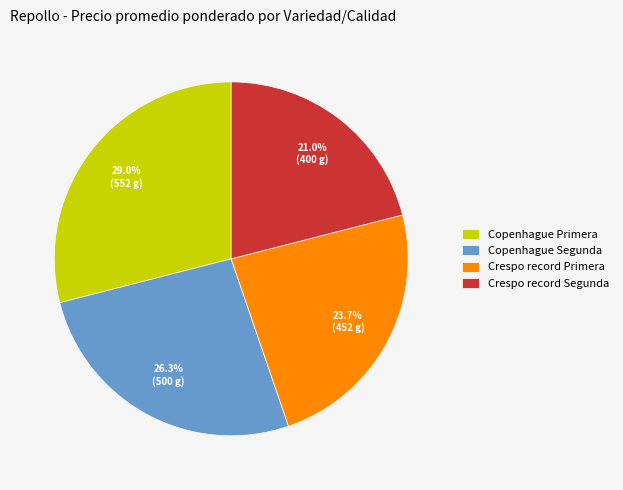

Between Crespo record Segunda and Copenhague Primera, which is larger?

Copenhague Primera